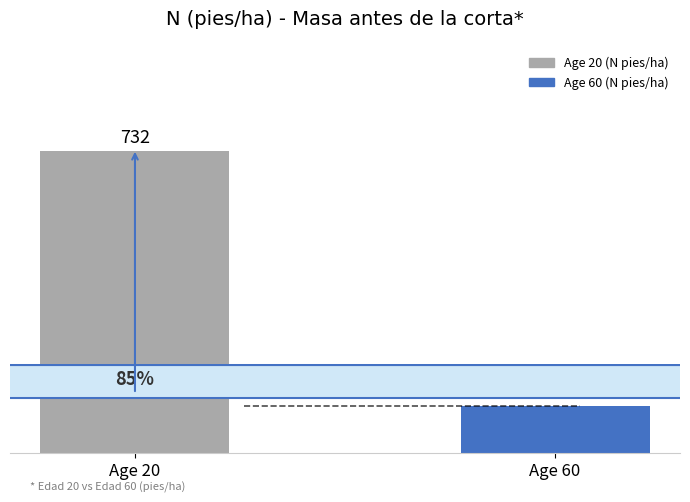

Where is the data nearest to the value 422?

Age 60